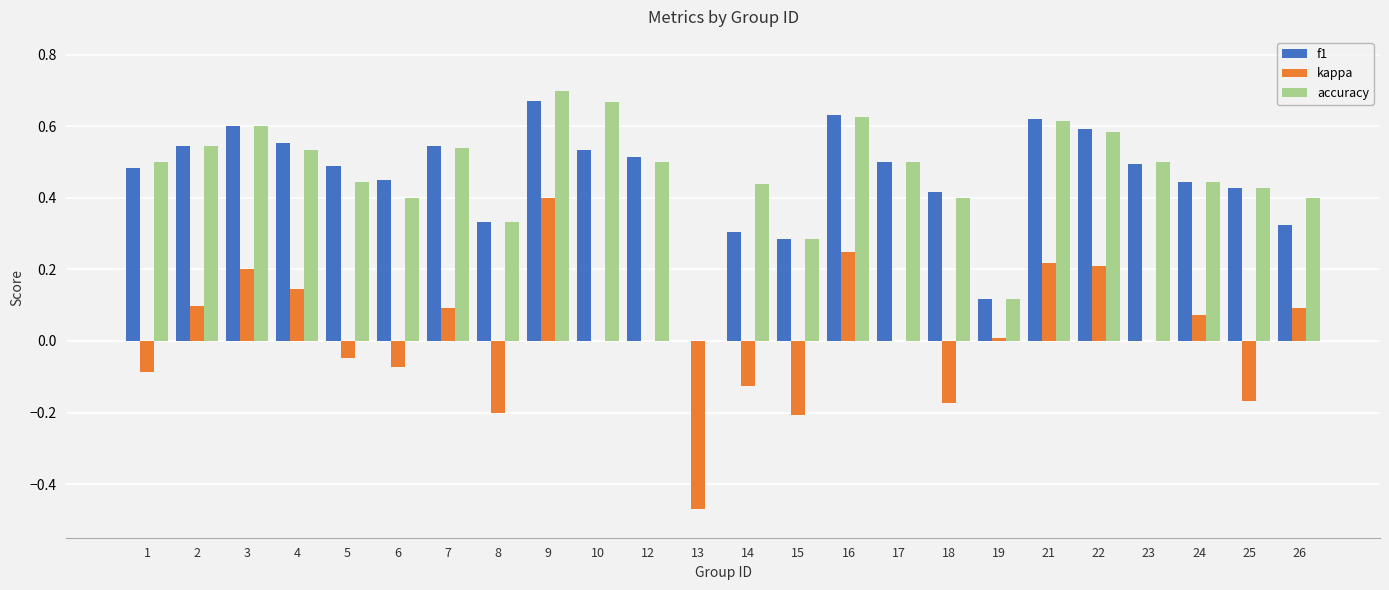

Is the value of accuracy at 23 greater than the value of kappa at 22?

Yes